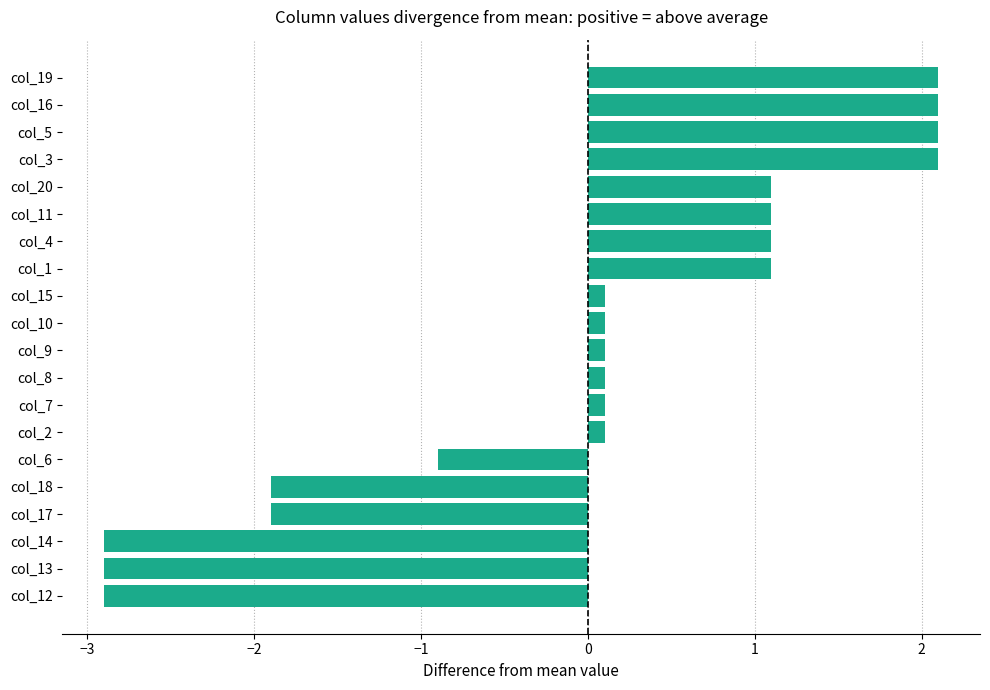

How many values are below zero?

6